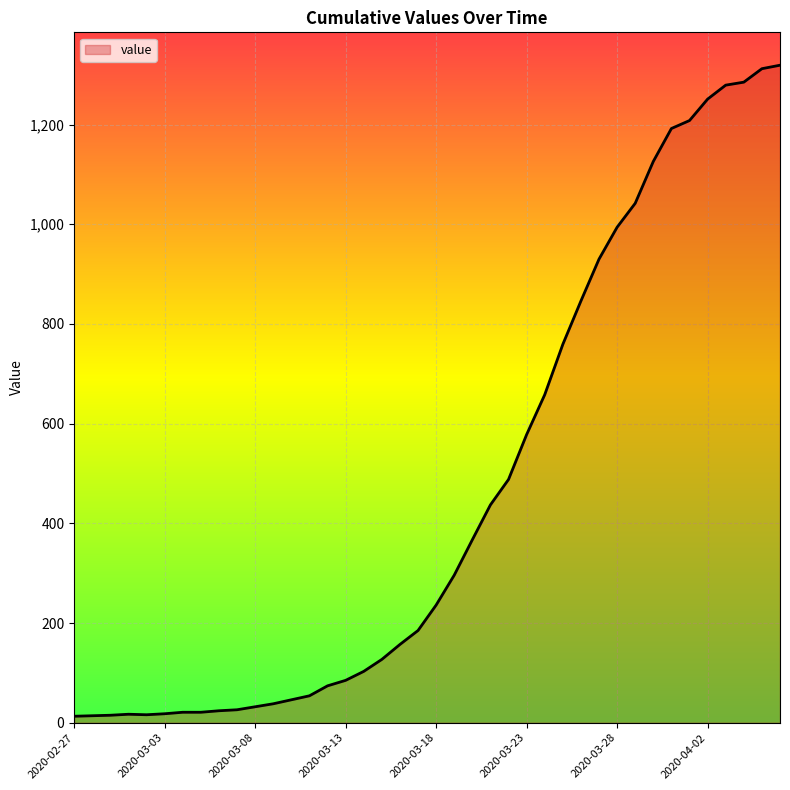

What is the smallest value displayed?

13